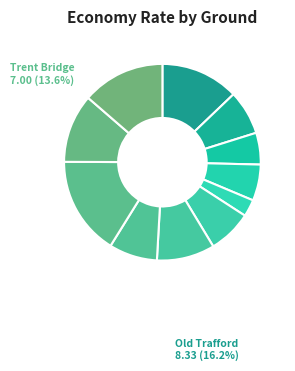

Count the number of slices in the pie.

11